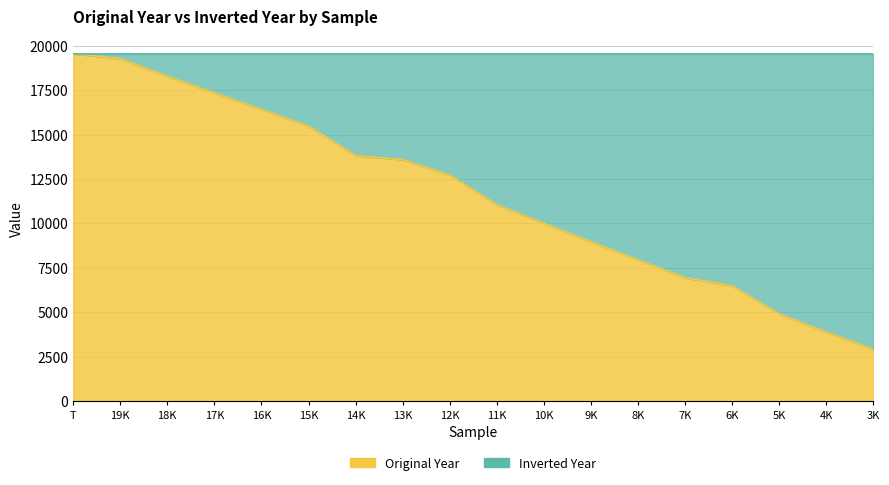

True or false: there are more than 1 points higher than both neighbors.

False